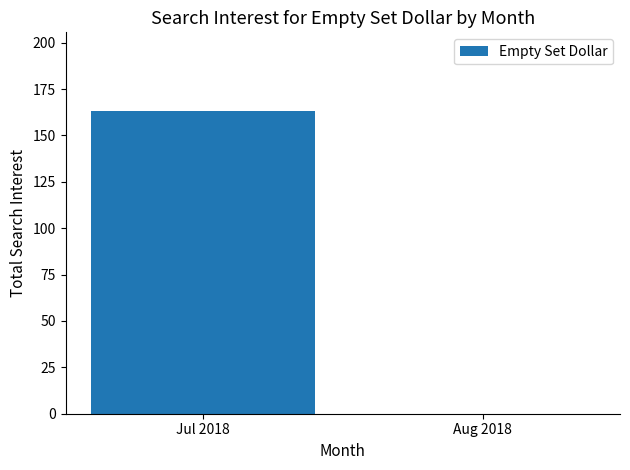

The chart shows a value of 75 at Jul 2018. True or false?

False